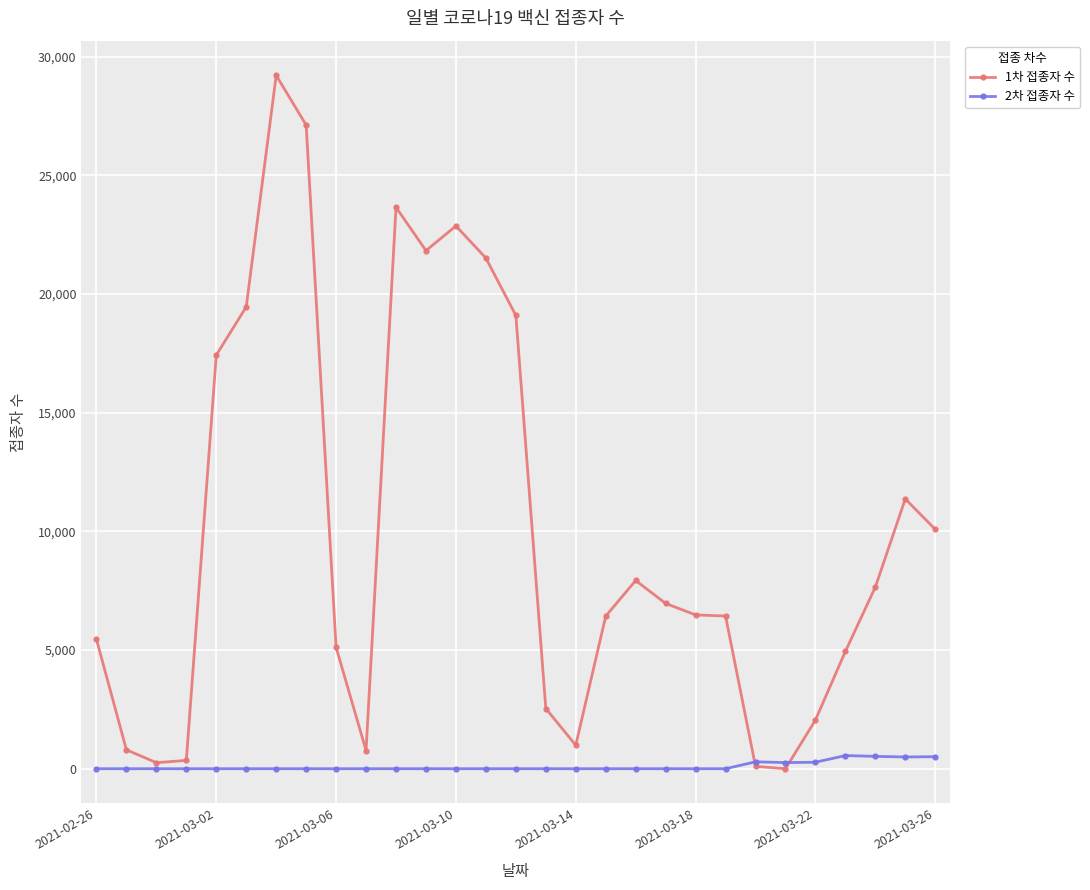

Which series has the largest range (max minus min)?

1차 접종자 수